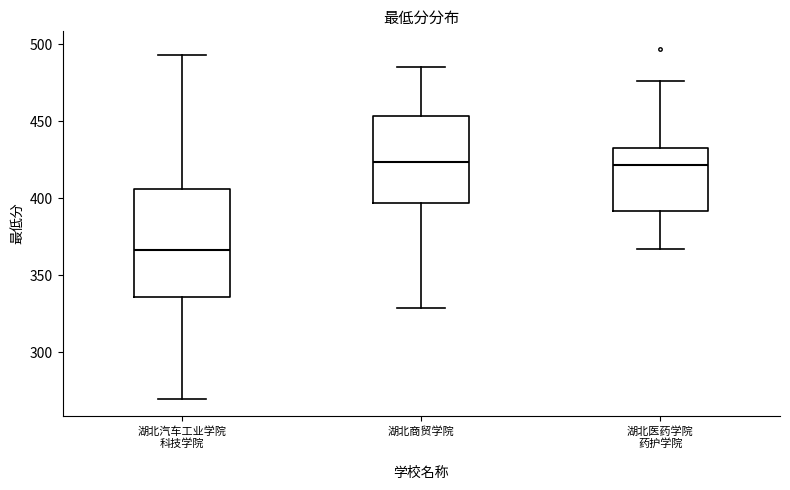

Reading left to right, read every box against the y-axis: the position of its median line, the range the box covers, and the ends of its whiskers. The values are not printed on the chart, so give them approximately, as read against the axis.

湖北汽车工业学院 科技学院: median 365, box 335 to 405, whiskers 270 to 495
湖北商贸学院: median 425, box 395 to 455, whiskers 330 to 485
湖北医药学院 药护学院: median 420, box 390 to 435, whiskers 365 to 475